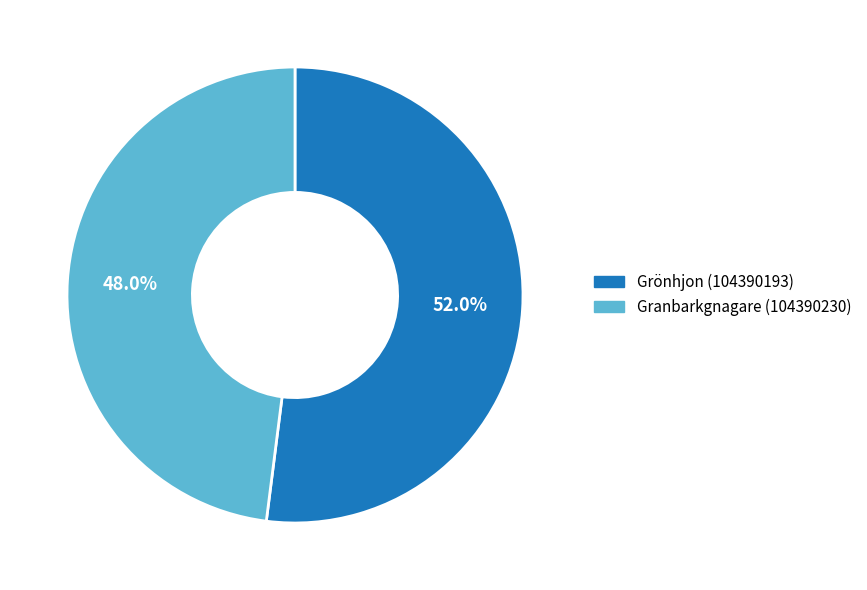

Which category has the smallest portion of the pie?

Granbarkgnagare (104390230)